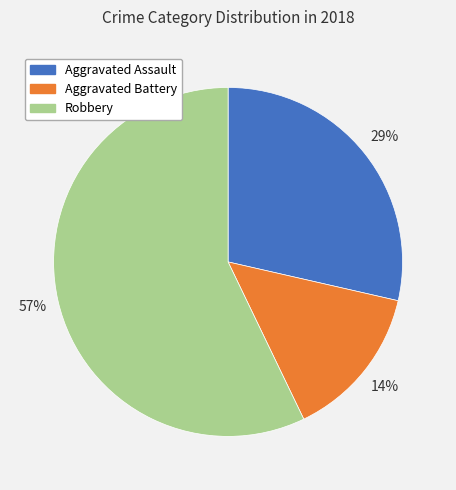

What percentage is the Aggravated Battery slice, to the nearest percent?

14%